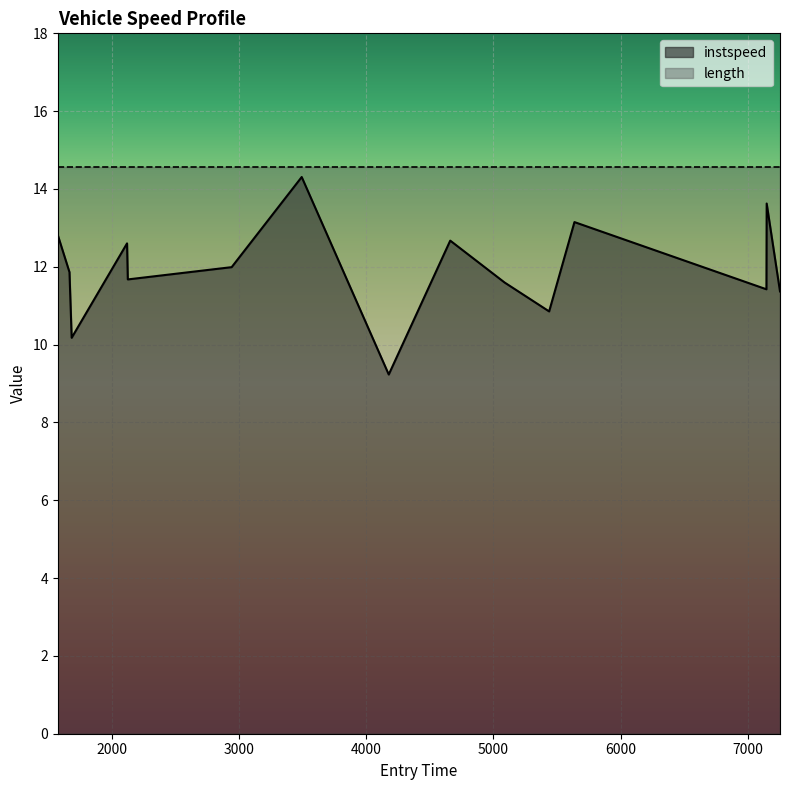

The value at 1687.0 is 2.5. True or false?

False